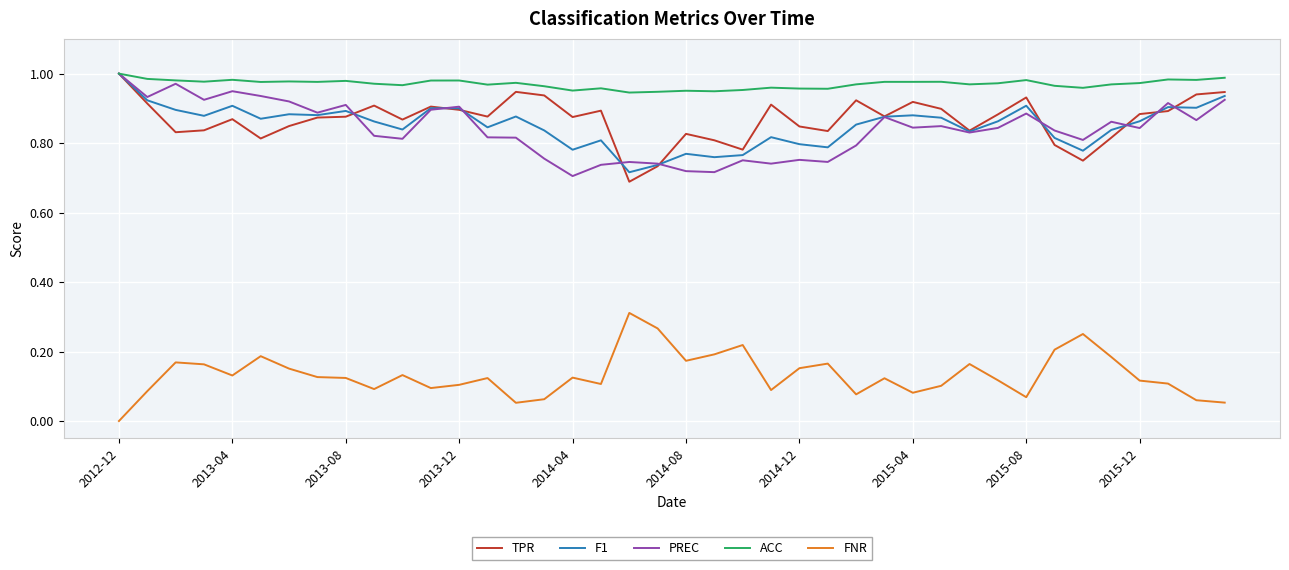

True or false: FNR and ACC intersect in this chart.

False